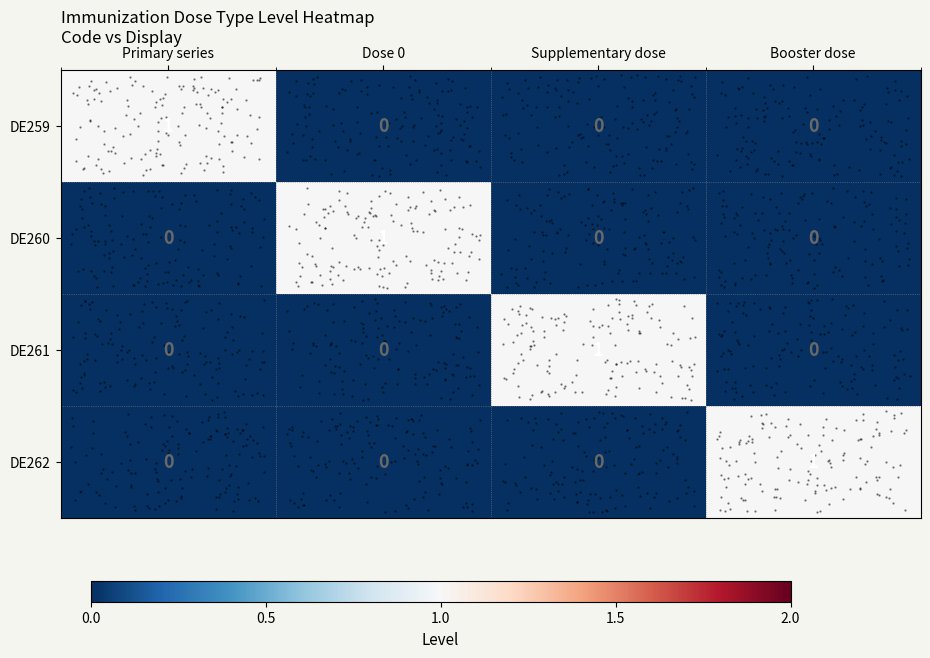

How many positive values does the DE260 series have?

1